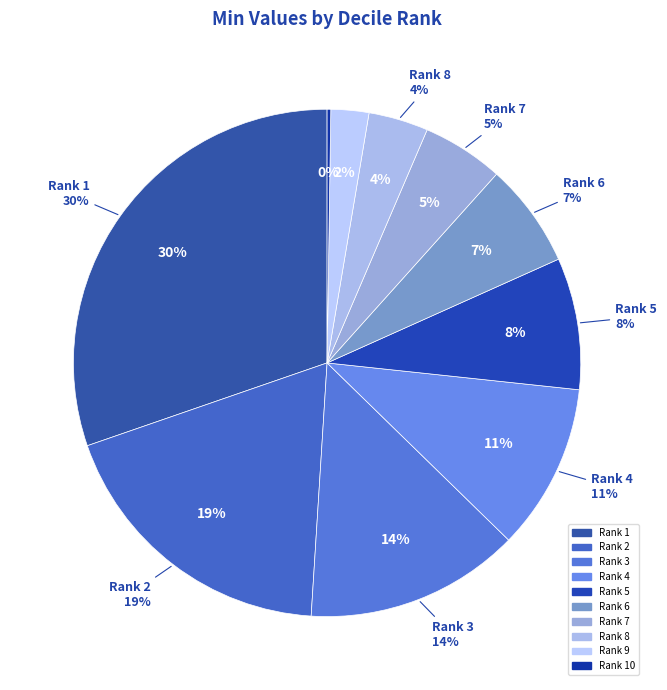

Is it true that 8 is 4% of the pie?

True